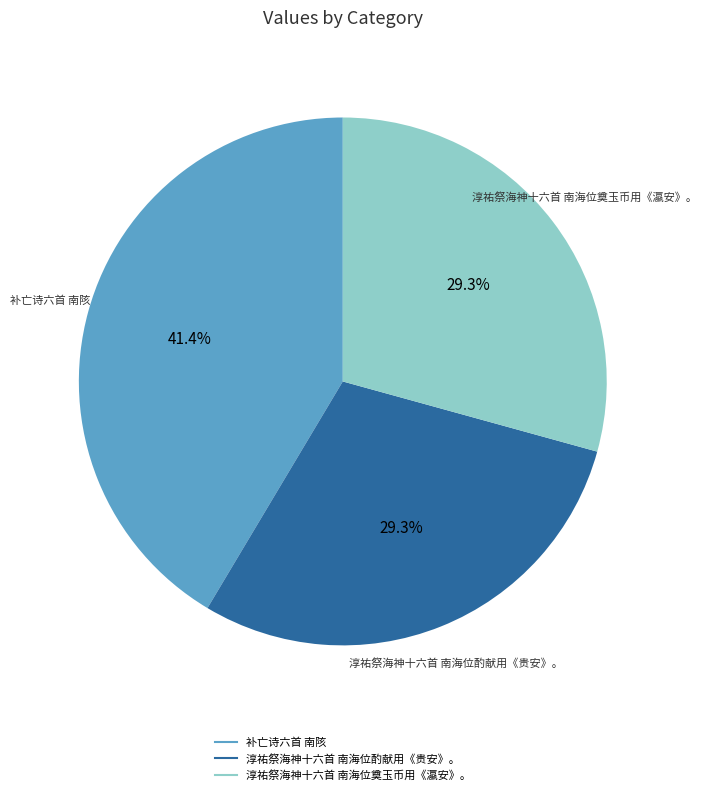

Which slice is the largest?

补亡诗六首 南陔